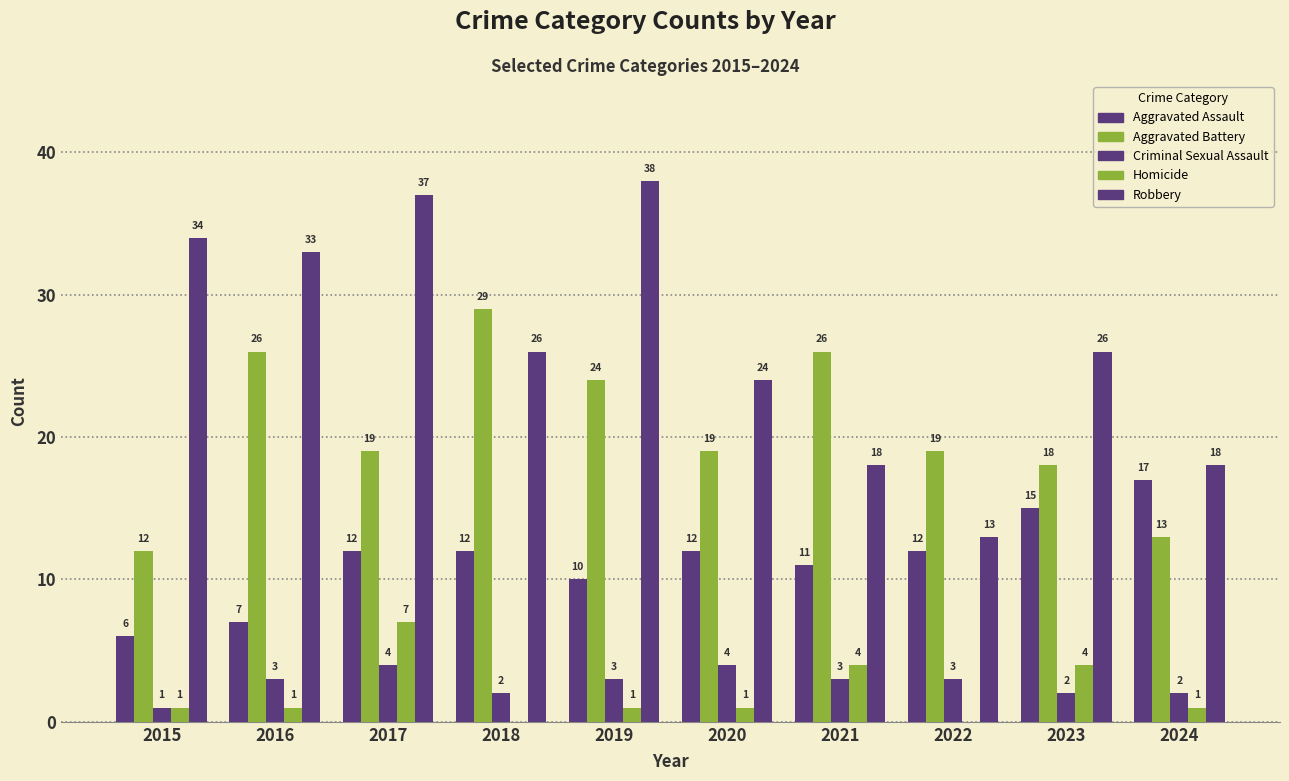

Reading right to left, what are all the values shown in this chart?

Aggravated Assault: 2024=17	2023=15	2022=12	2021=11	2020=12	2019=10	2018=12	2017=12	2016=7	2015=6
Aggravated Battery: 2024=13	2023=18	2022=19	2021=26	2020=19	2019=24	2018=29	2017=19	2016=26	2015=12
Criminal Sexual Assault: 2024=2	2023=2	2022=3	2021=3	2020=4	2019=3	2018=2	2017=4	2016=3	2015=1
Homicide: 2024=1	2023=4	2022=0	2021=4	2020=1	2019=1	2018=0	2017=7	2016=1	2015=1
Robbery: 2024=18	2023=26	2022=13	2021=18	2020=24	2019=38	2018=26	2017=37	2016=33	2015=34